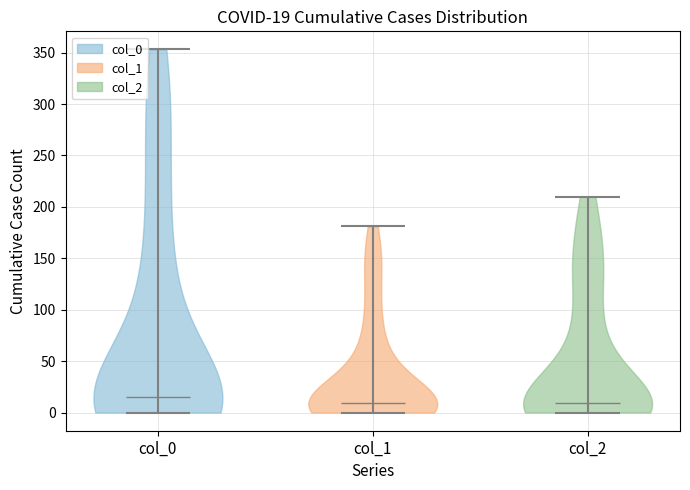

Which violin has the highest median line?

col_0